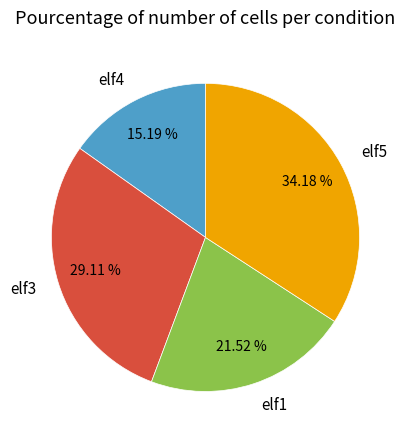

Is there a majority slice in this chart?

No